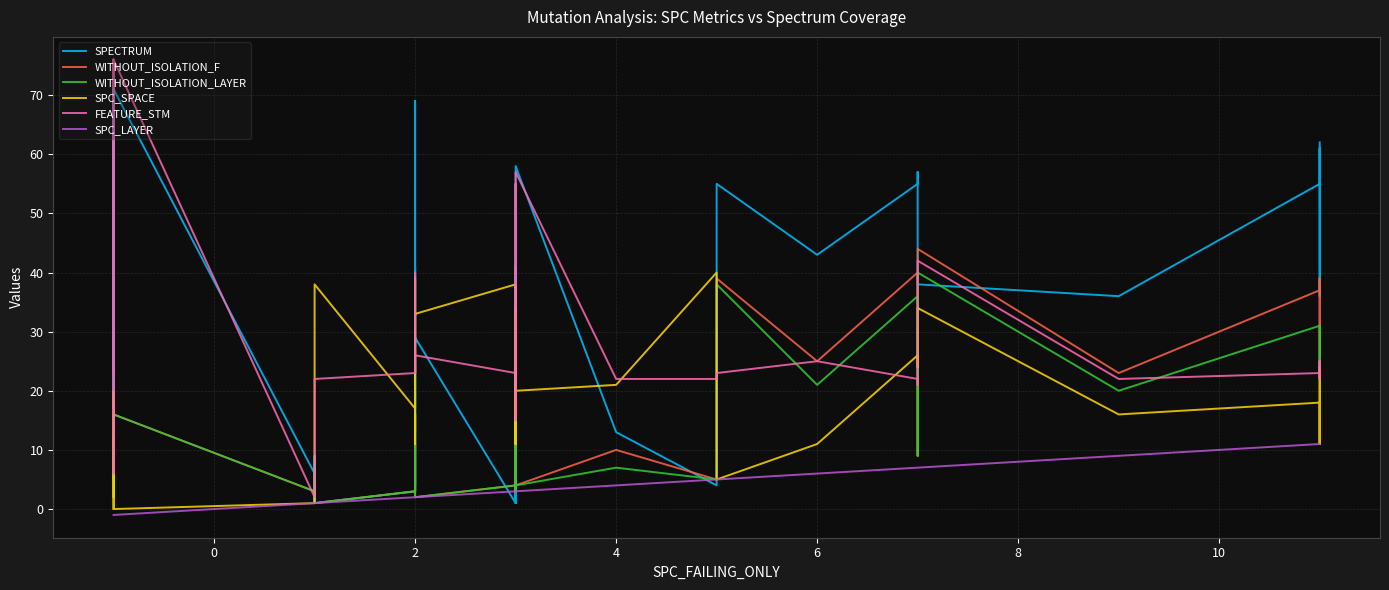

How many intersections are there between WITHOUT_ISOLATION_F and SPC_SPACE?

6